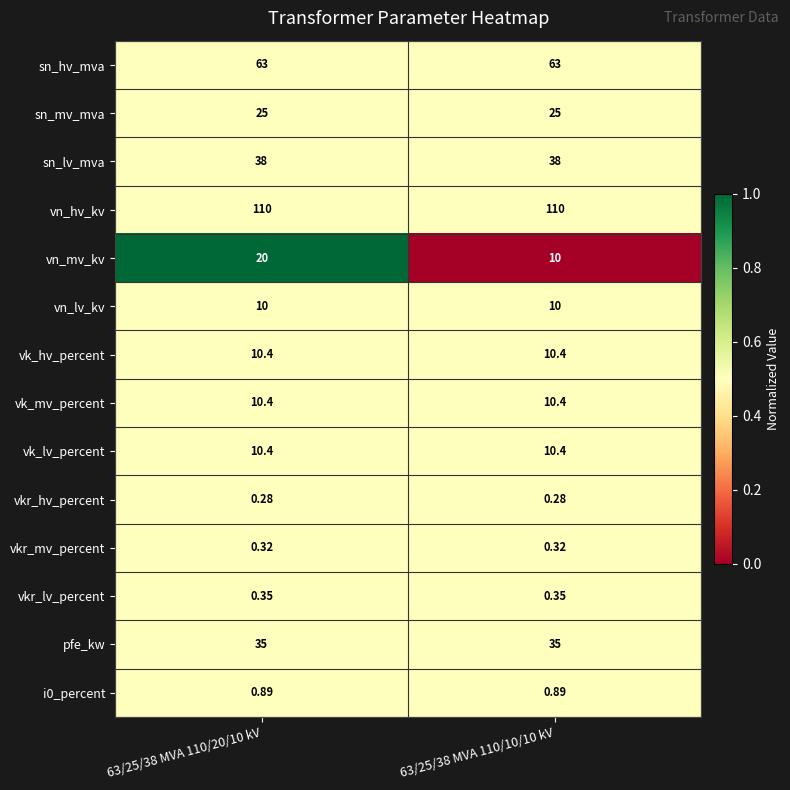

Between 63/25/38 MVA 110/20/10 kV and 63/25/38 MVA 110/10/10 kV, which series saw the biggest shift?

vn_mv_kv